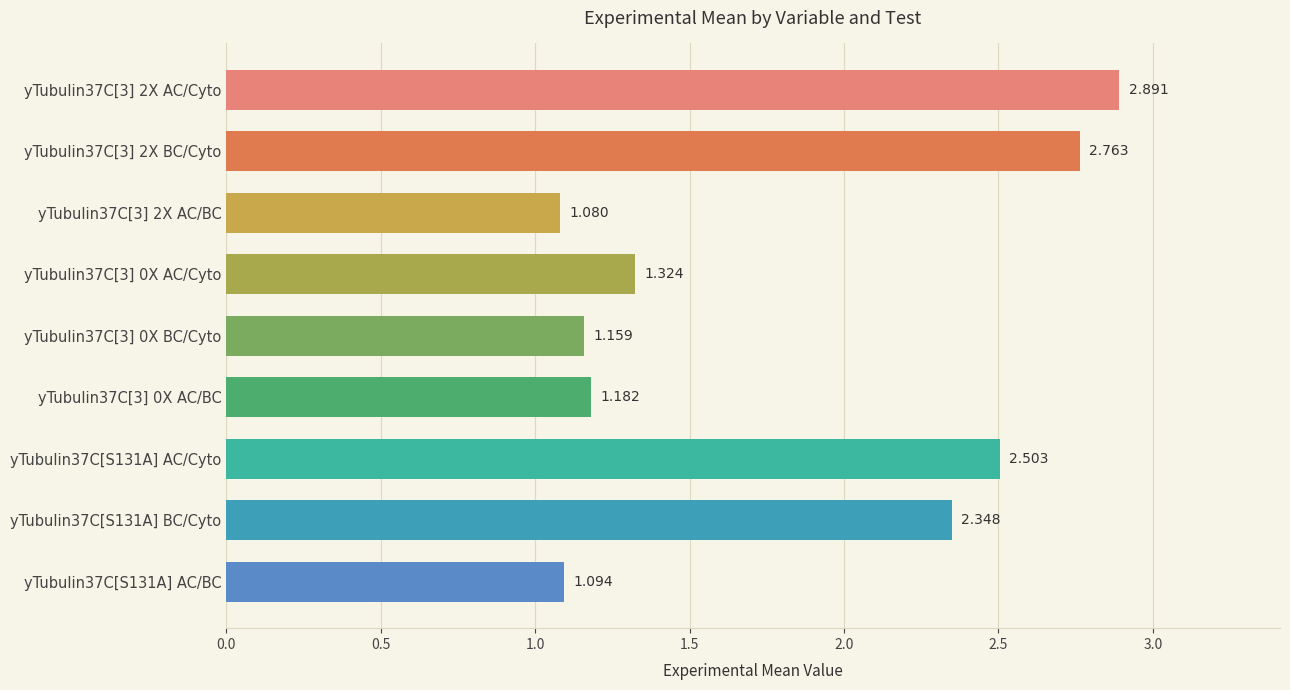

Count the number of data series in this chart.

1